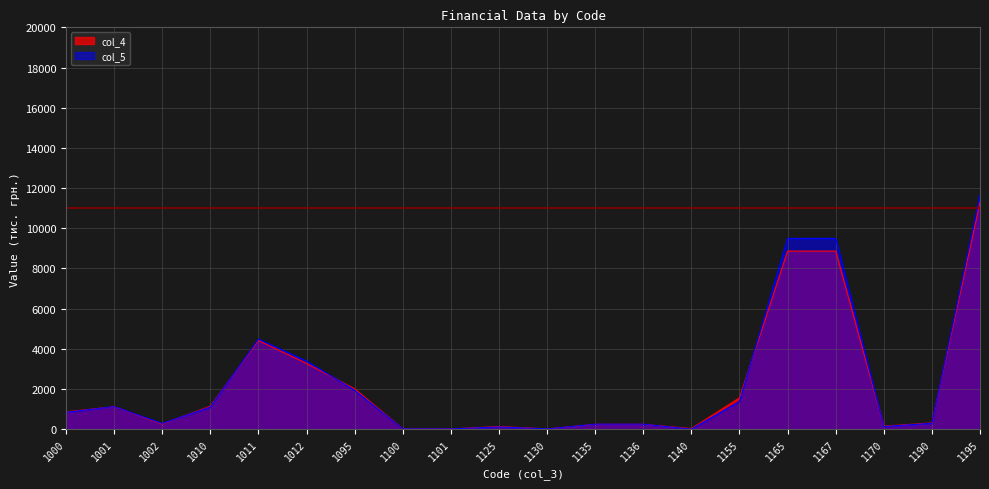

Does the chart display data point markers on the line(s)?

No